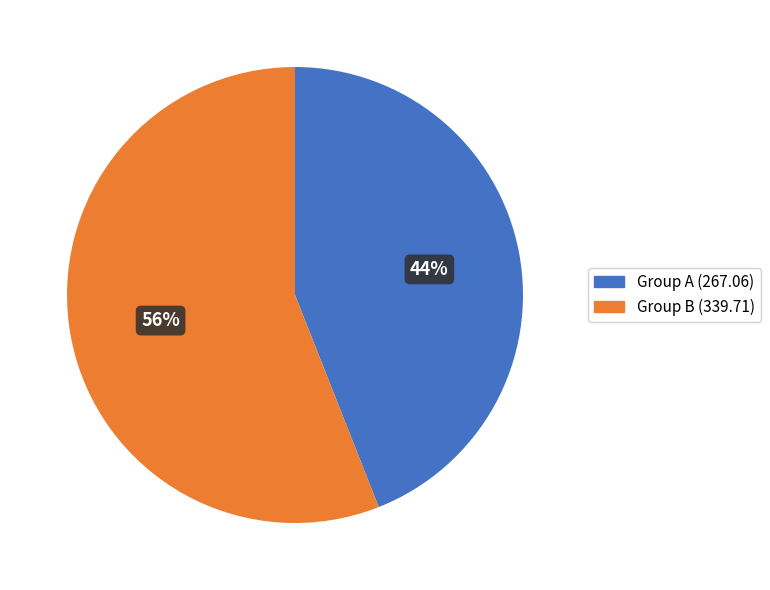

To the nearest percent, what portion does Group B (339.71) represent?

56%